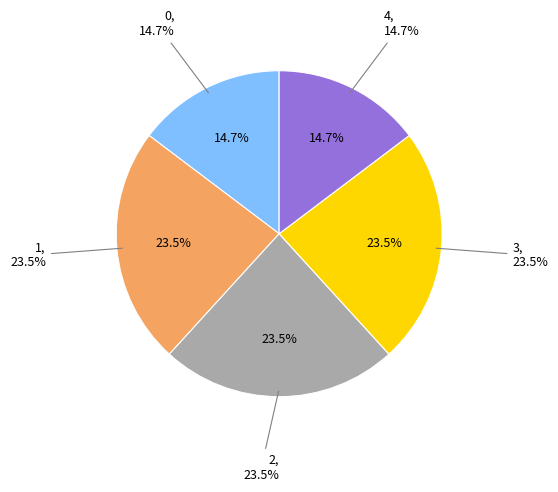

Is 1 the majority of the pie?

No